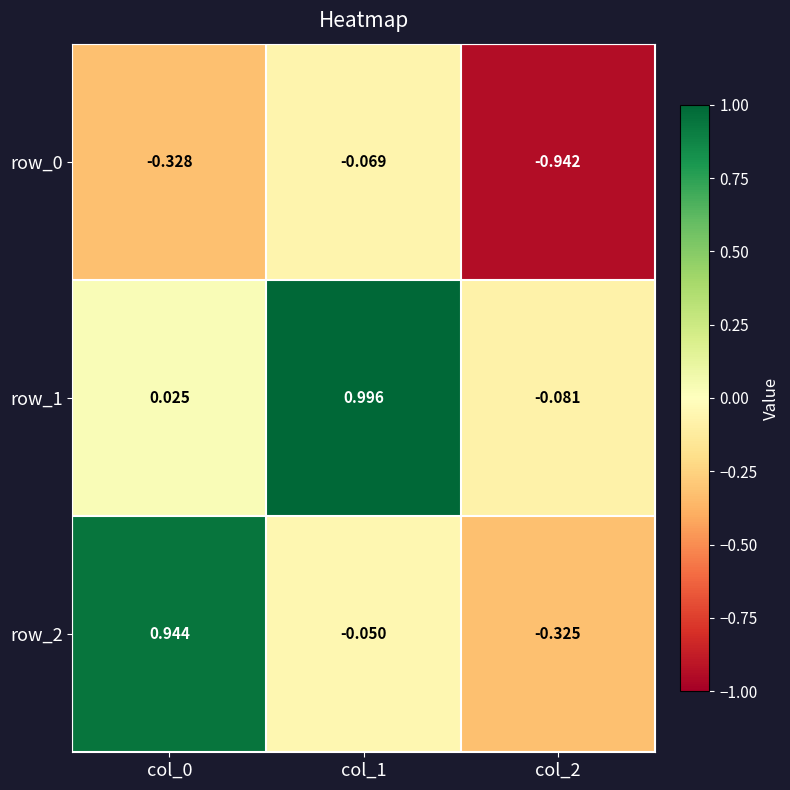

What is the difference between the row_1 values at col_0 and col_2?

0.1